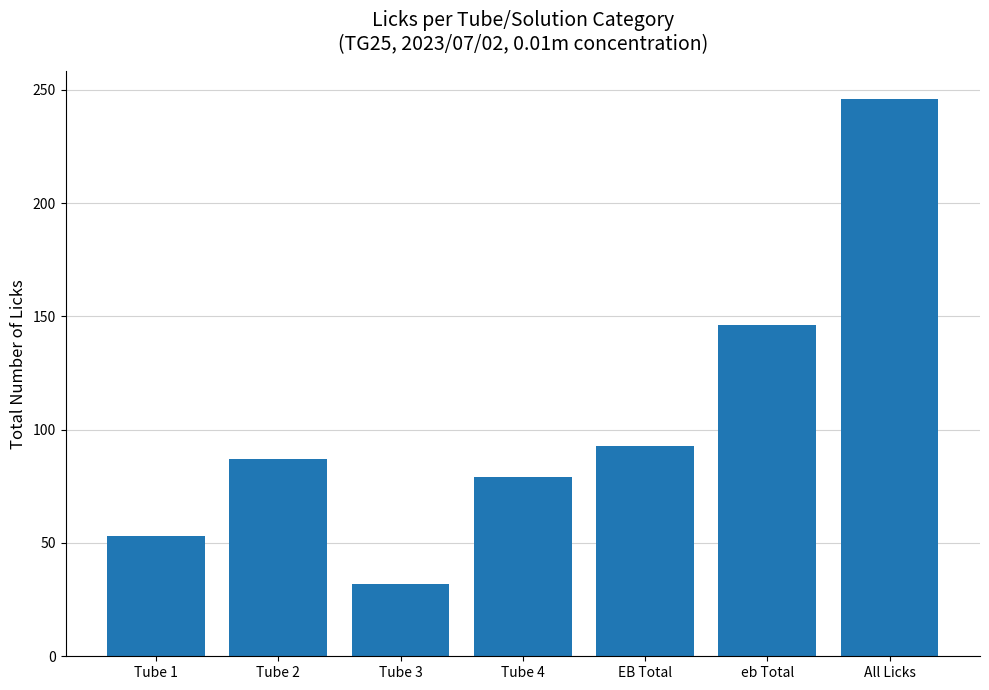

What is the difference between the second highest and second lowest values?

93